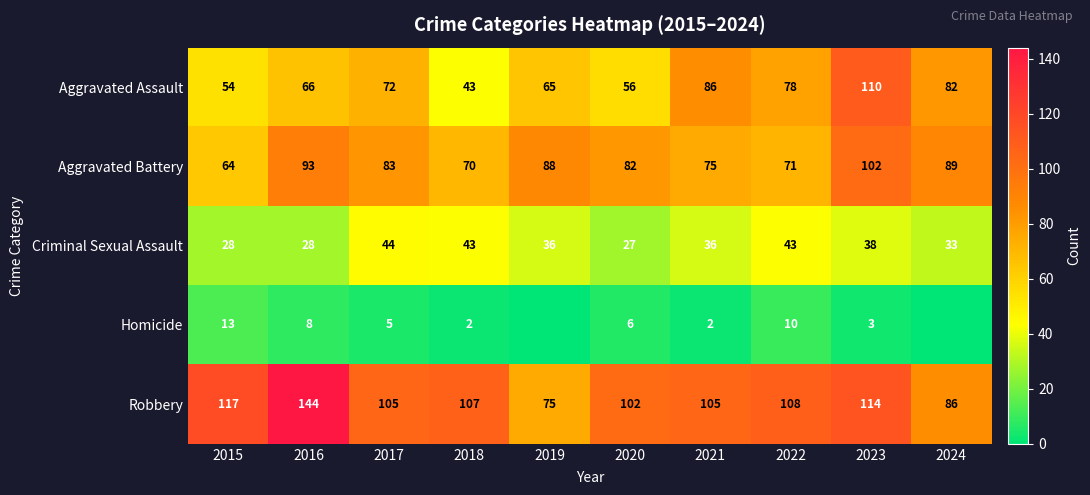

What is the difference between the Homicide values at 2016 and 2023?

5